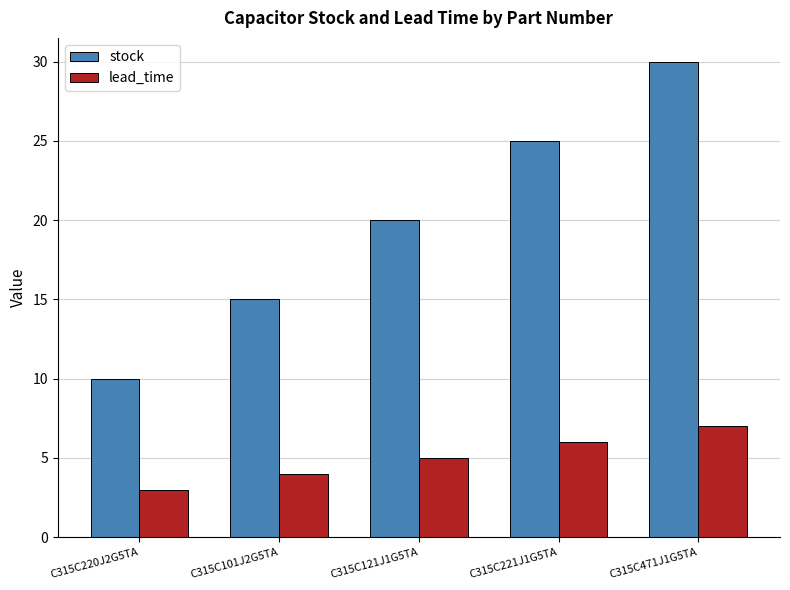

What is the label of the 1st bar from the right?

C315C471J1G5TA